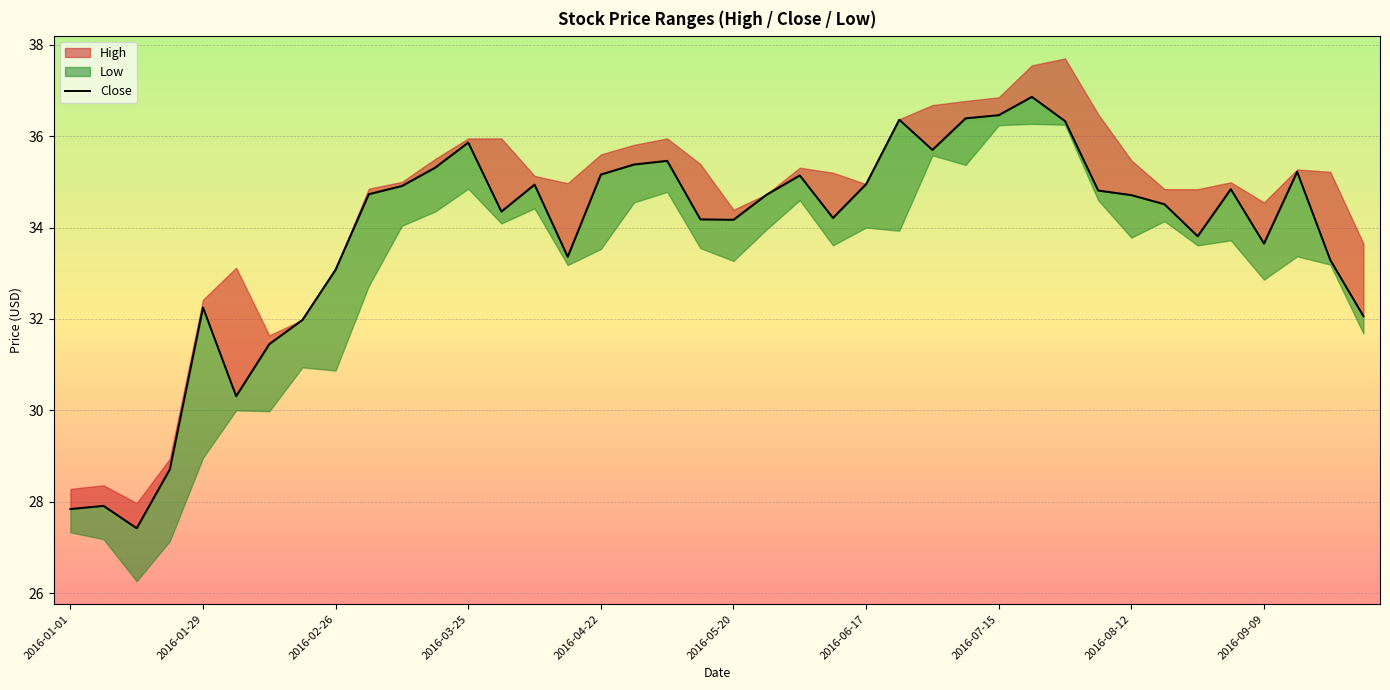

How many interior local valleys (lower than both neighbors) does the data have?

9